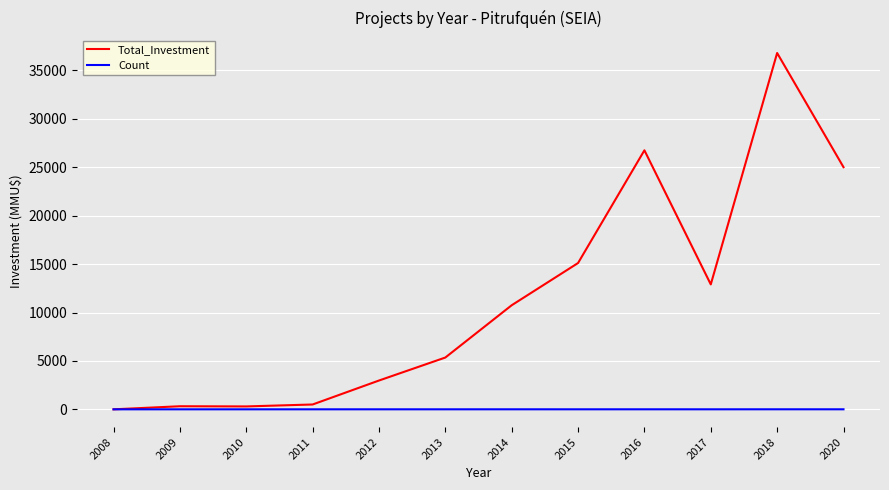

The value of Total_Investment at 2020 is 9663. True or false?

False